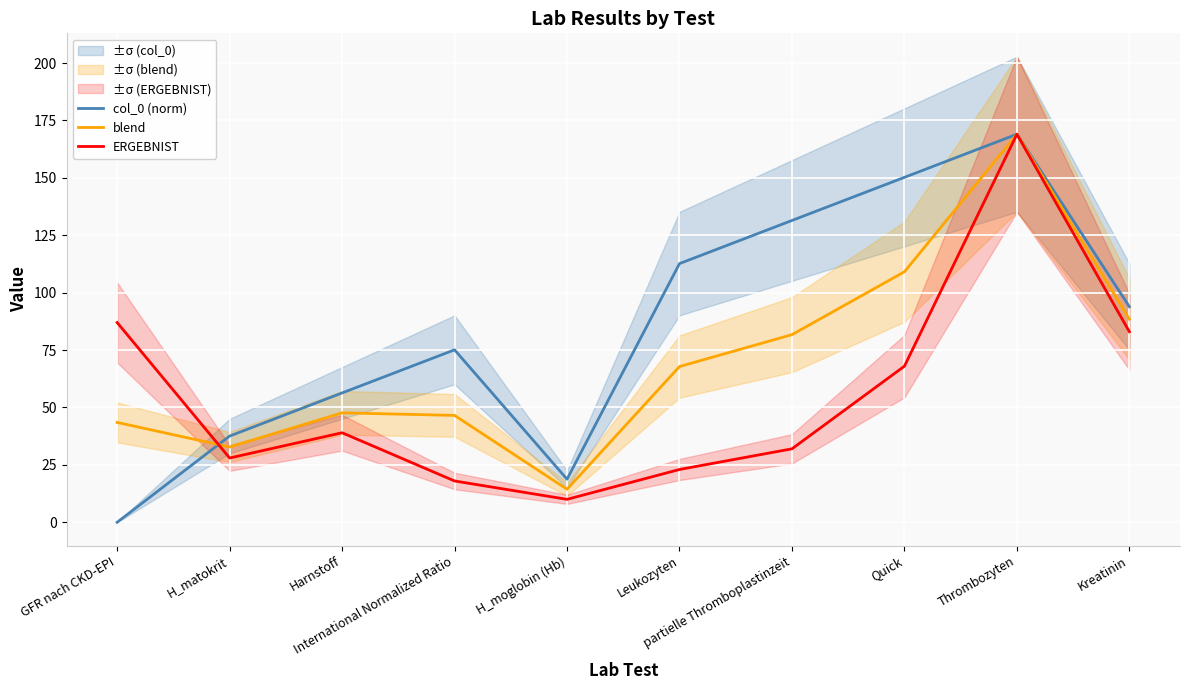

In ERGEBNIST, how many points are lower than both neighbors (excluding endpoints)?

2